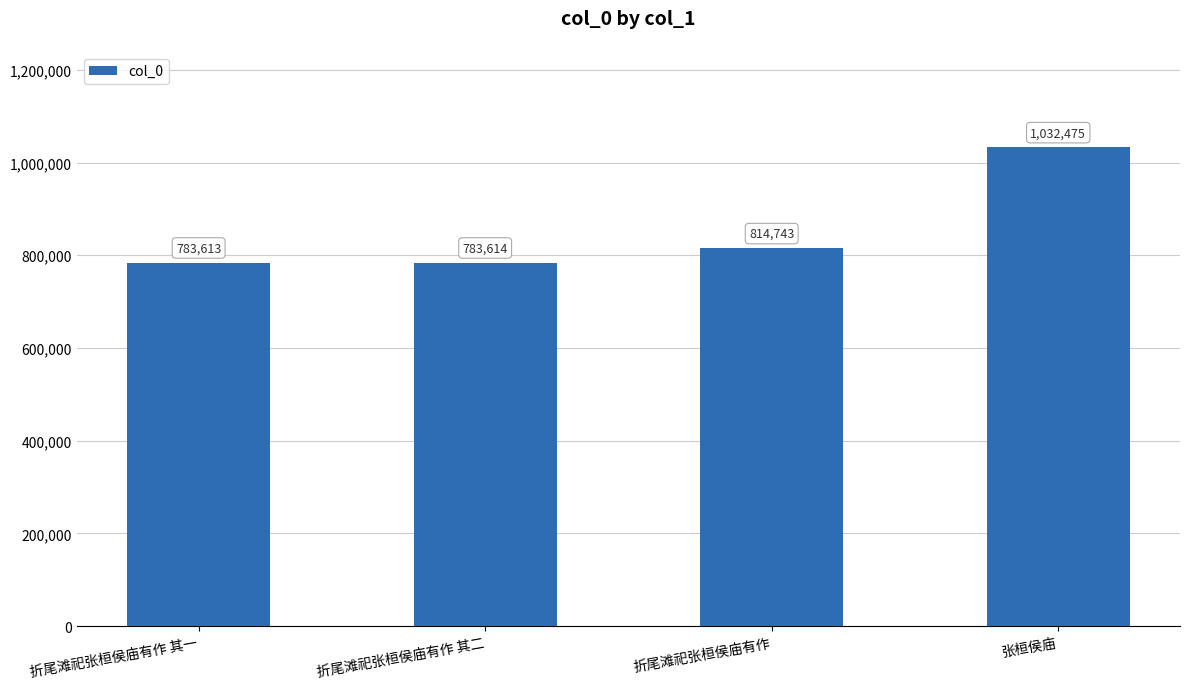

Which category has the lowest value across all series?

折尾滩祀张桓侯庙有作 其一